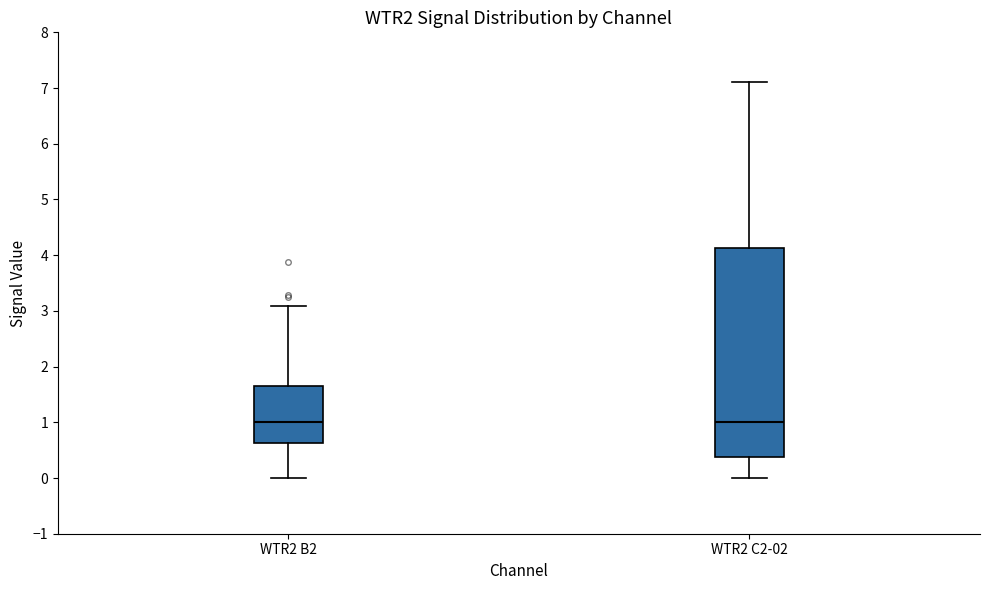

Comparing the boxes themselves (not the whiskers), which one is the tallest?

WTR2 C2-02